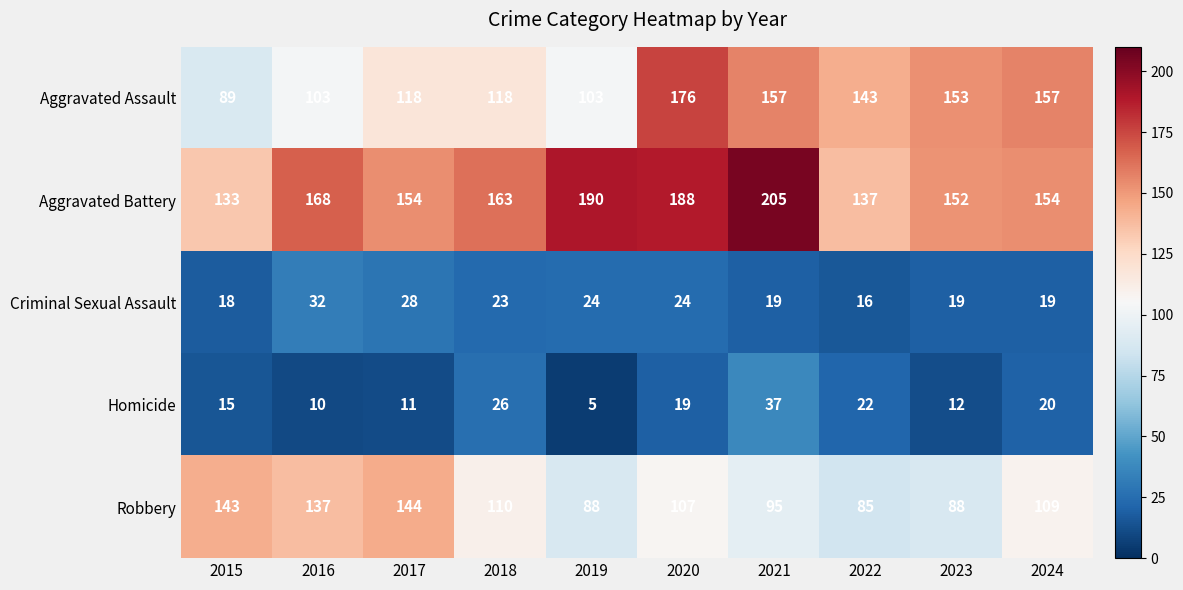

What is the difference between the Aggravated Assault values at 2017 and 2021?

39